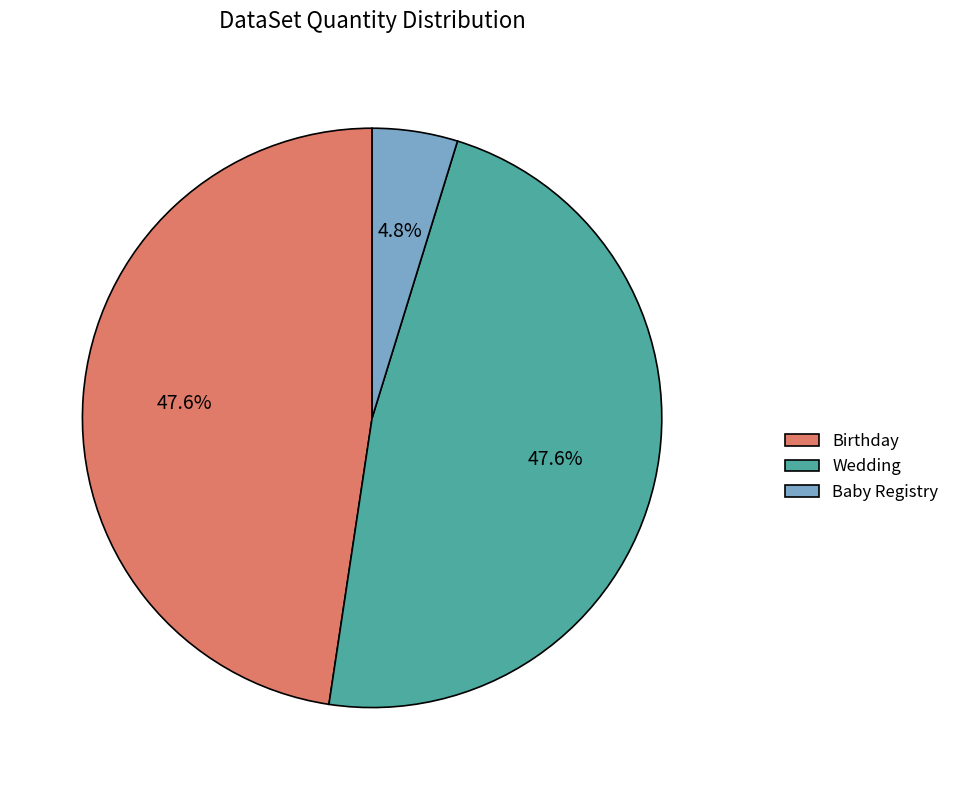

What is the smallest slice in the pie chart?

Baby Registry